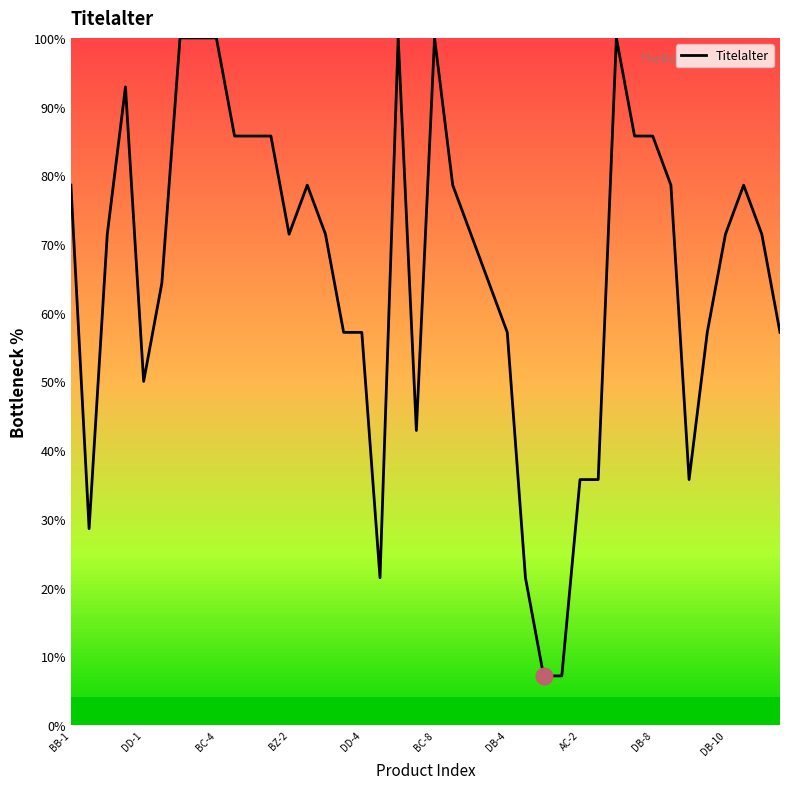

Does the chart have visible grid lines?

No